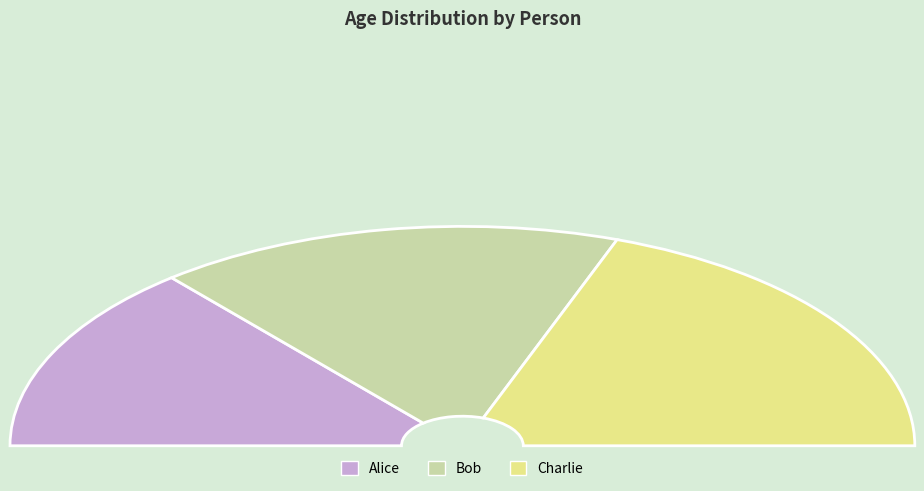

To the nearest percent, what is the average slice percentage?

33%